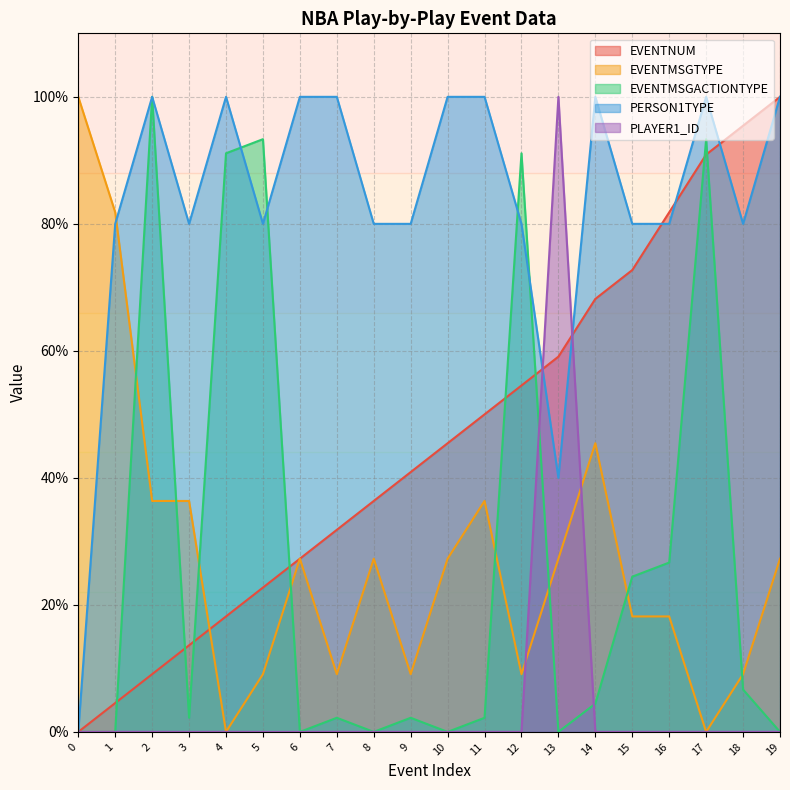

What is the difference between the maximum and minimum values in the EVENTNUM series?

100.0